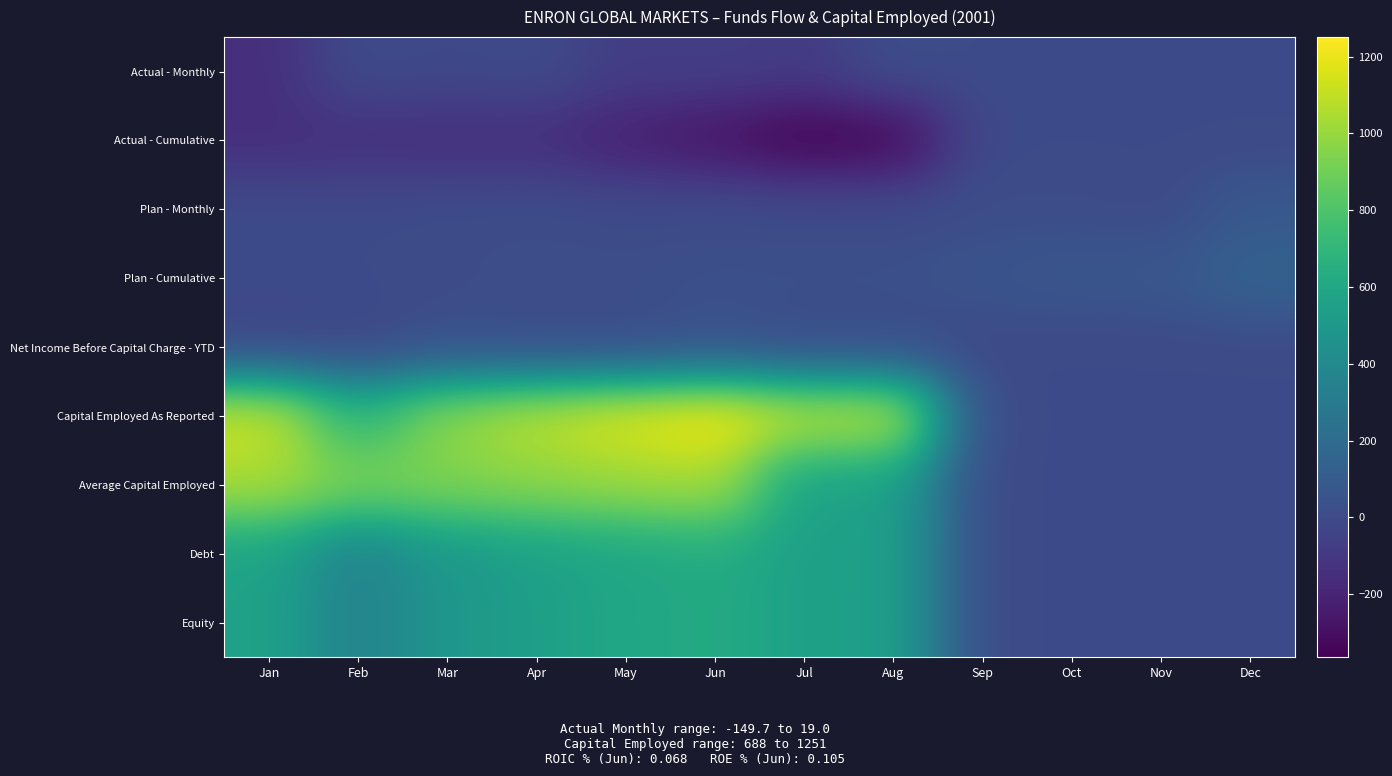

Between May and Nov, which series saw the biggest shift?

Capital Employed As Reported